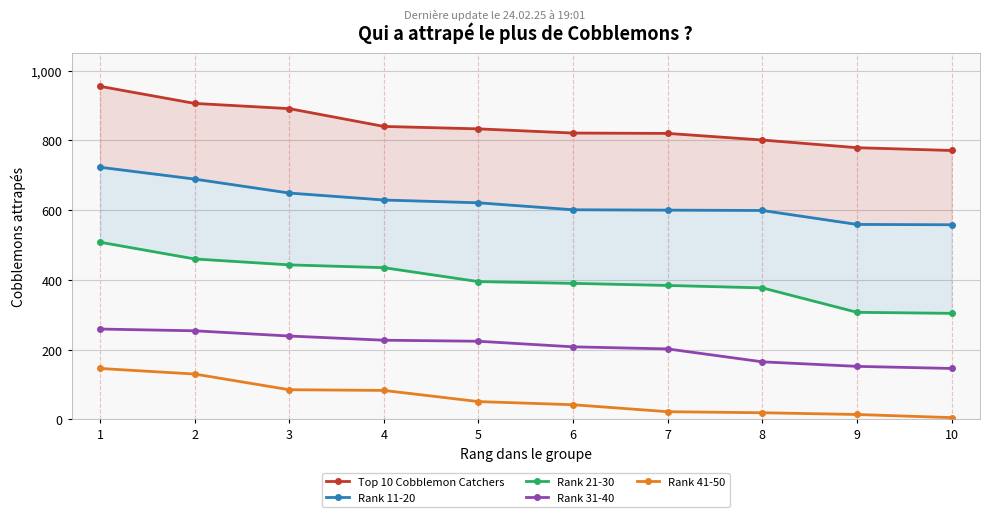

Where is Rank 41-50 nearest to the value 75?

4